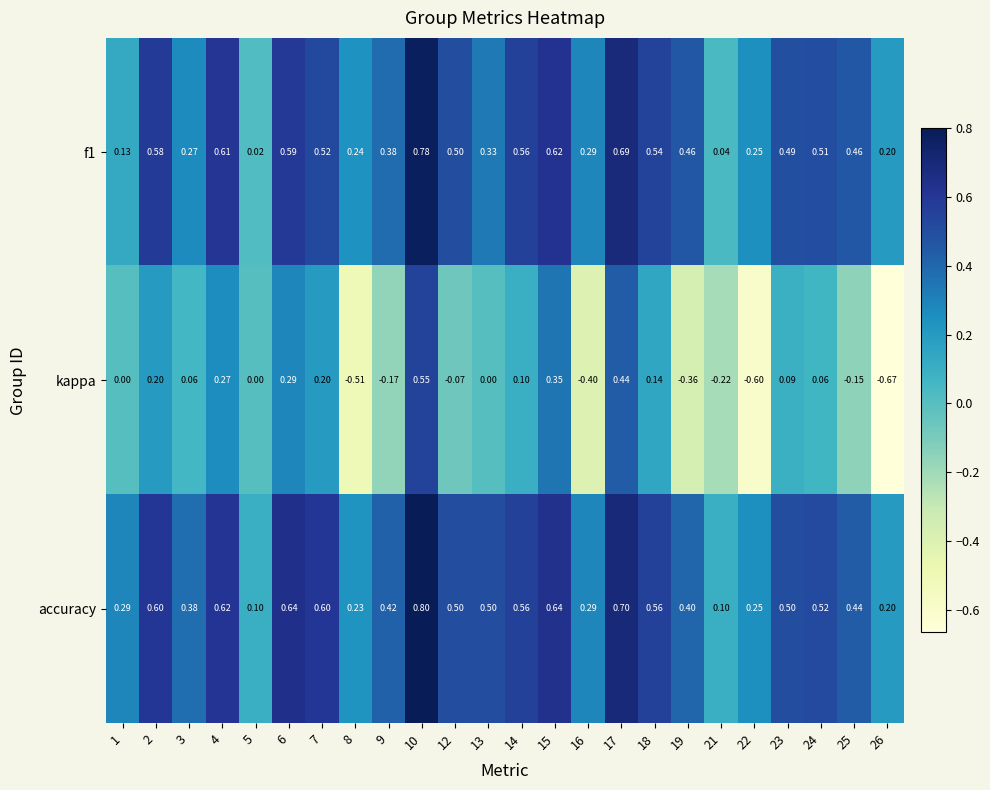

Which series changed the most between 6 and 13?

kappa